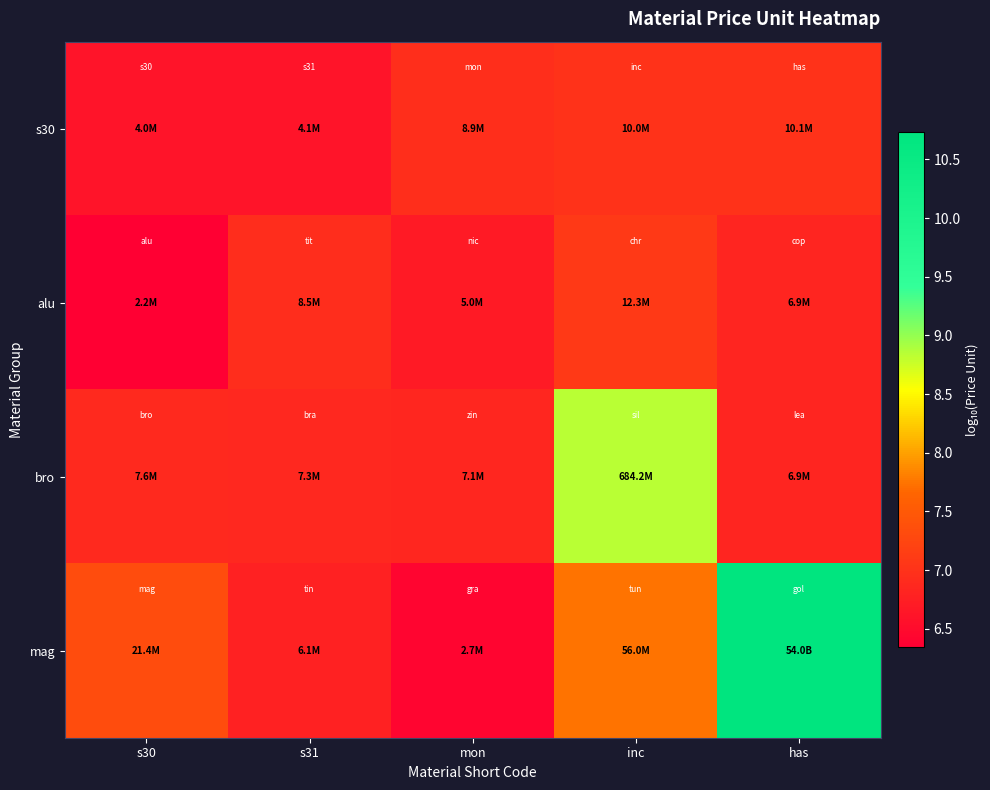

Reading right to left, extract all data points from this chart.

s30: has=7.0	inc=7.0	mon=6.9	s31=6.6	s30=6.6
alu: has=6.8	inc=7.1	mon=6.7	s31=6.9	s30=6.3
bro: has=6.8	inc=8.8	mon=6.9	s31=6.9	s30=6.9
mag: has=10.7	inc=7.7	mon=6.4	s31=6.8	s30=7.3